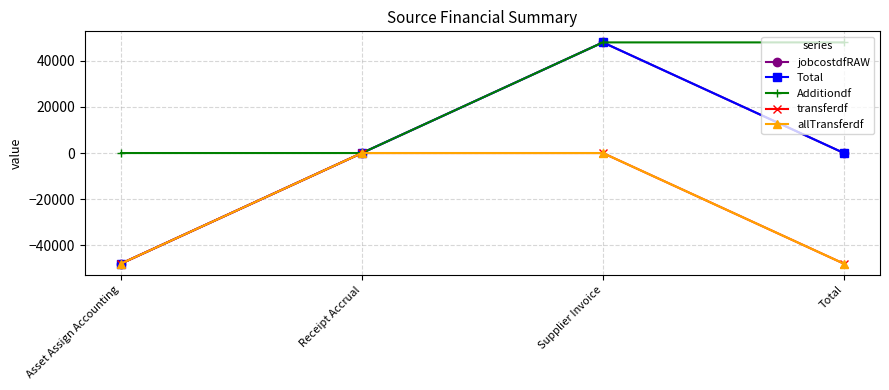

Does the chart have visible grid lines?

Yes